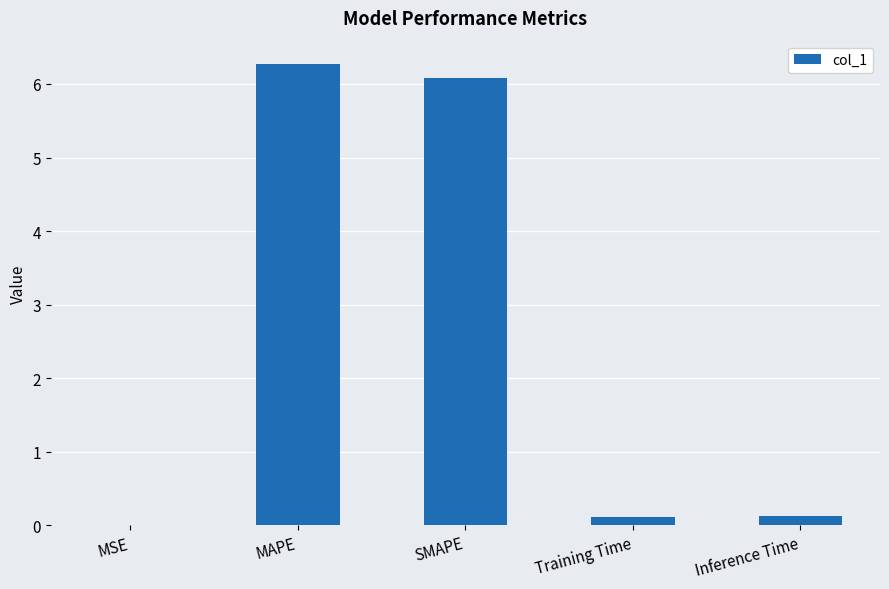

What is the sum of the values at SMAPE and Inference Time?

6.2